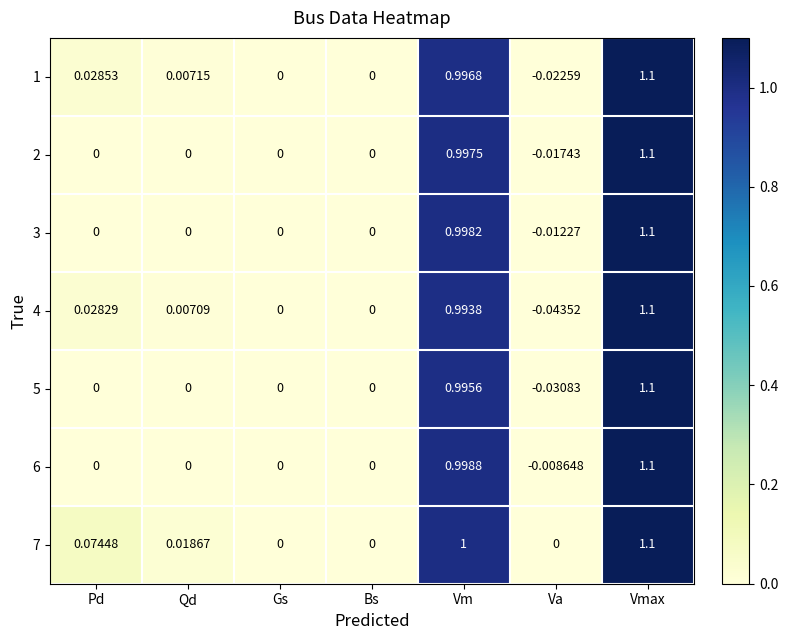

Which category has the lowest value in the 2 series?

Va